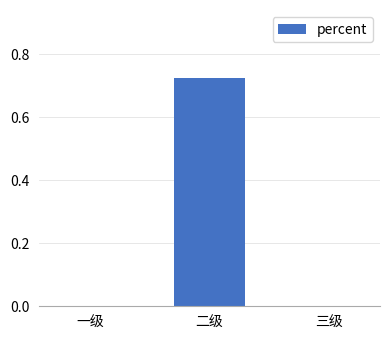

The chart shows a value of 0.5 at 三级. True or false?

False